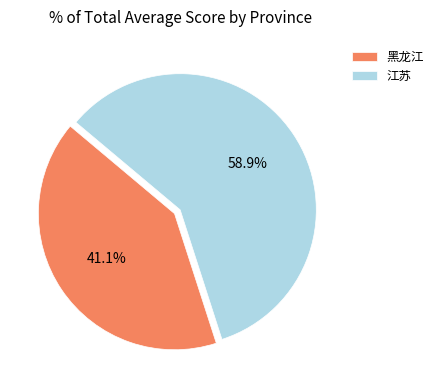

To the nearest percent, what percentage of the pie is 江苏?

59%